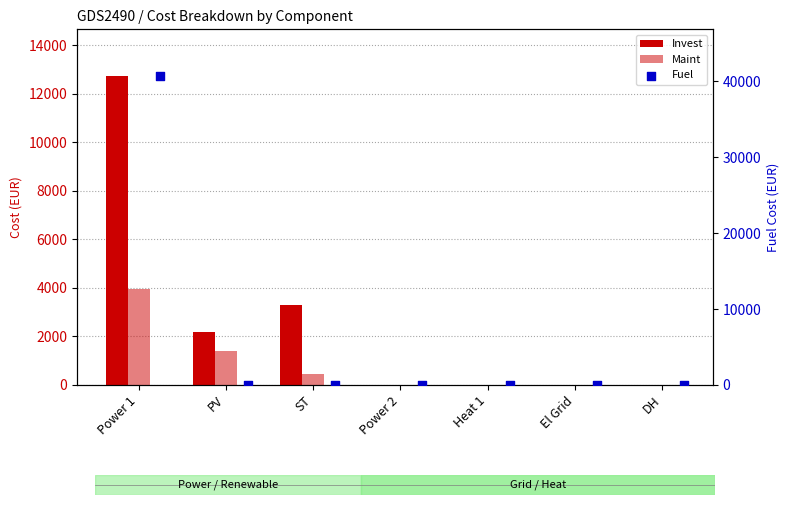

Which series has the widest spread of Y values?

Fuel